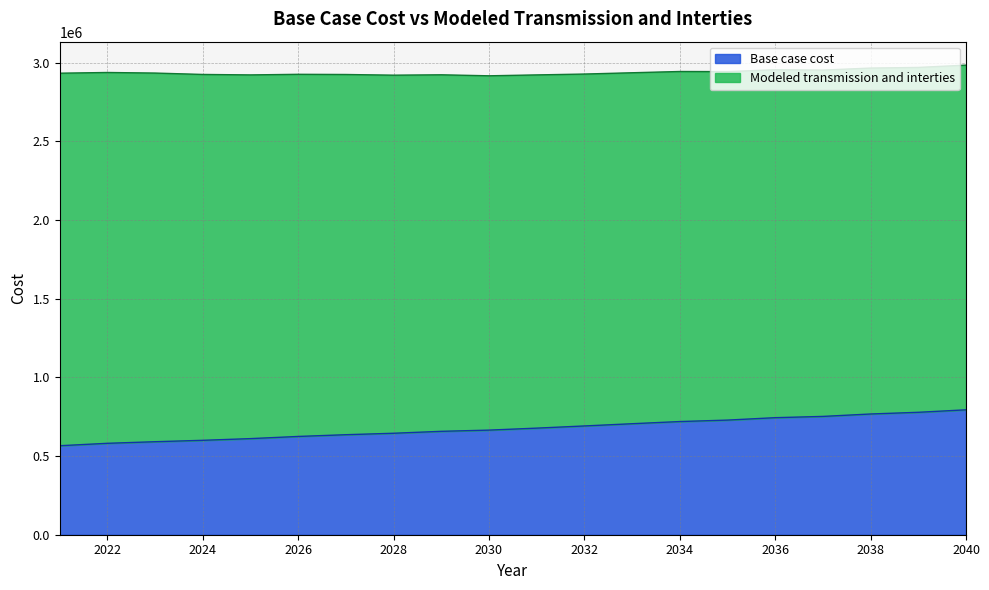

What is the difference between the values at 2039 and 2029?

120869.8